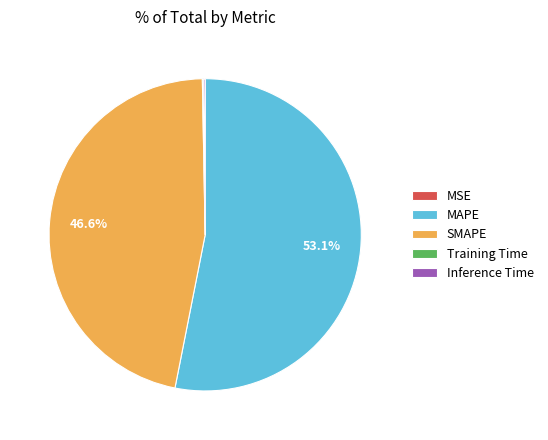

What is the largest slice in the pie chart?

MAPE